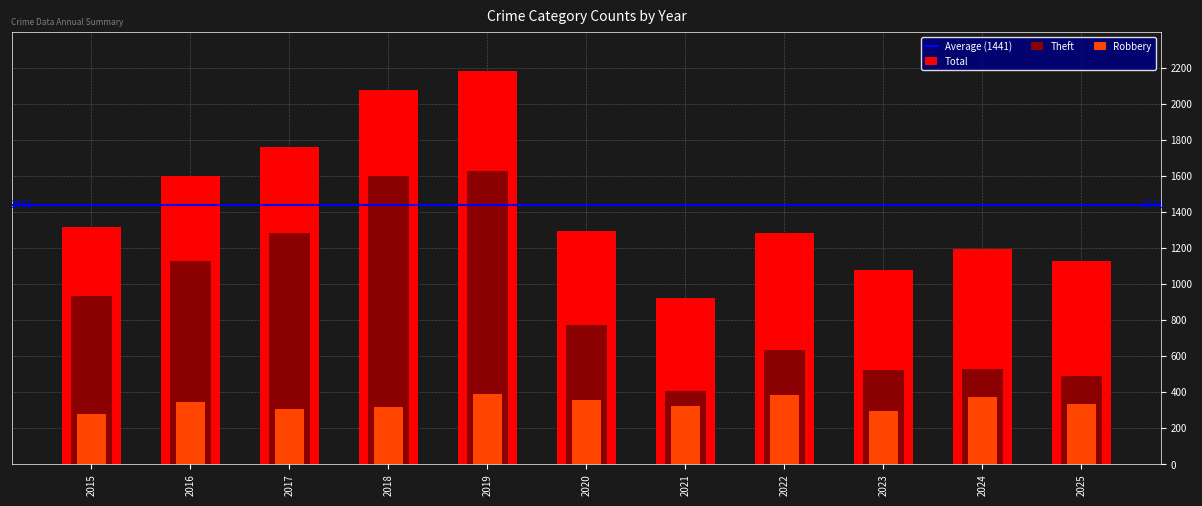

Is it true that Theft equals 765 at 2017?

False